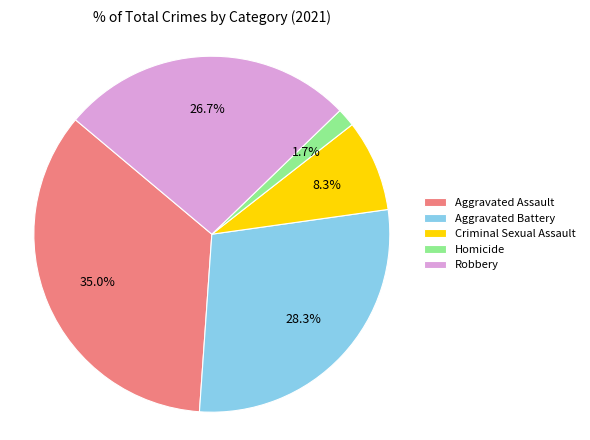

To the nearest percent, what is the difference between the largest and smallest slice percentages?

33%